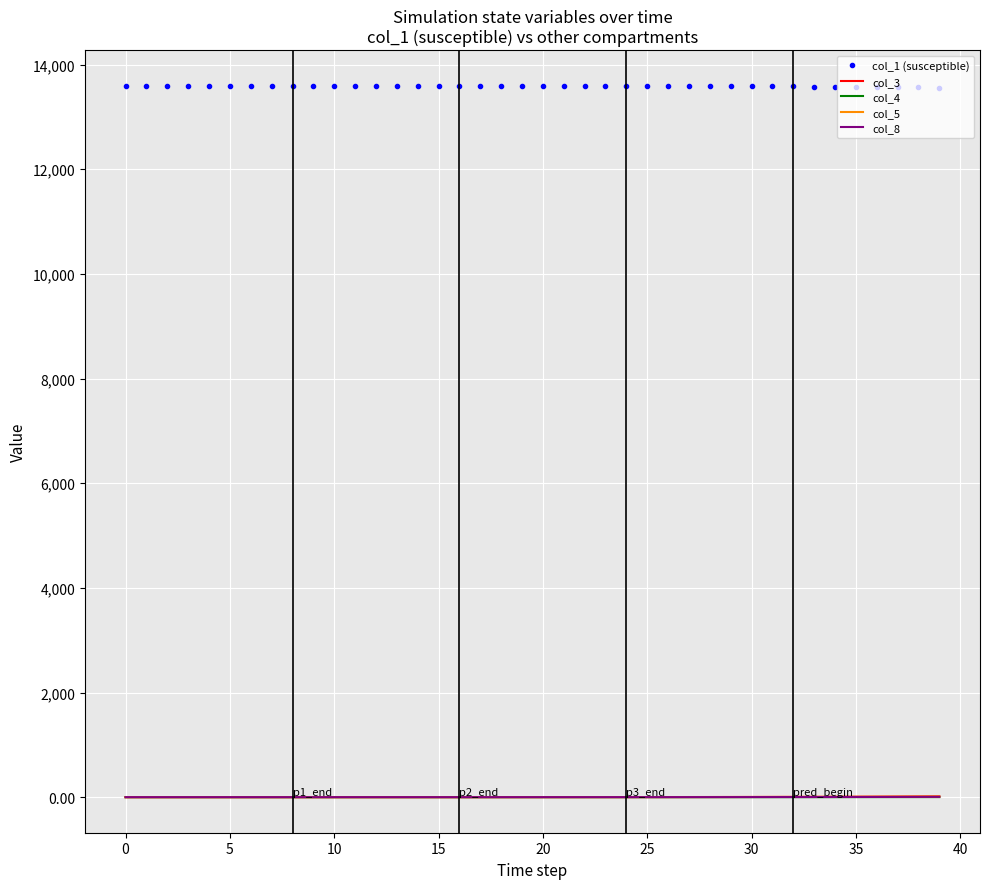

True or false: col_1 (susceptible) and col_8 cross at least once.

False